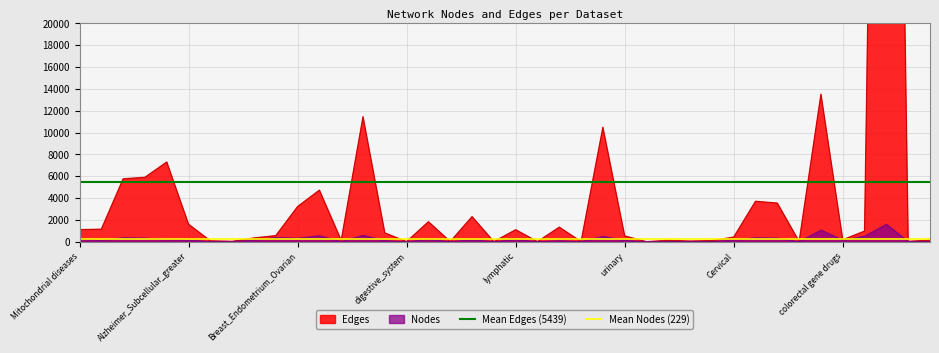

What is the maximum value for Nodes?

1596